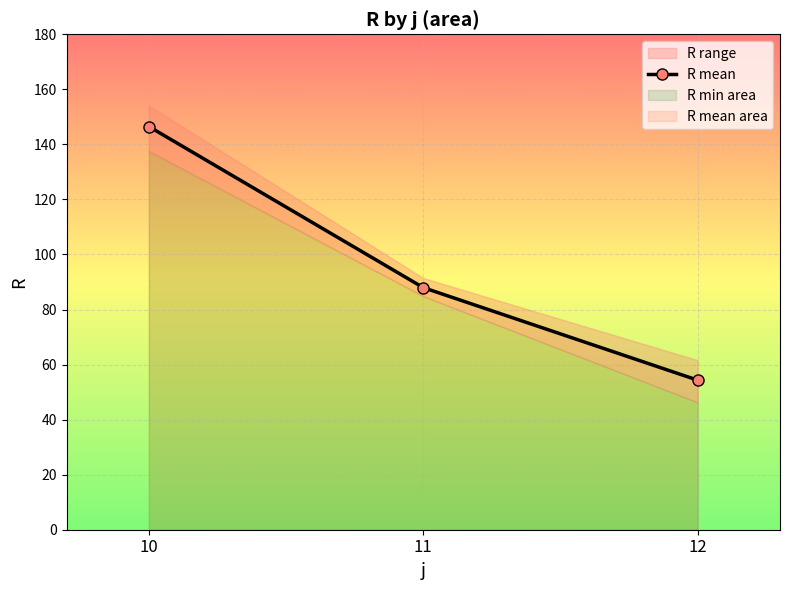

What is the value of the 1st point from the left?

146.5